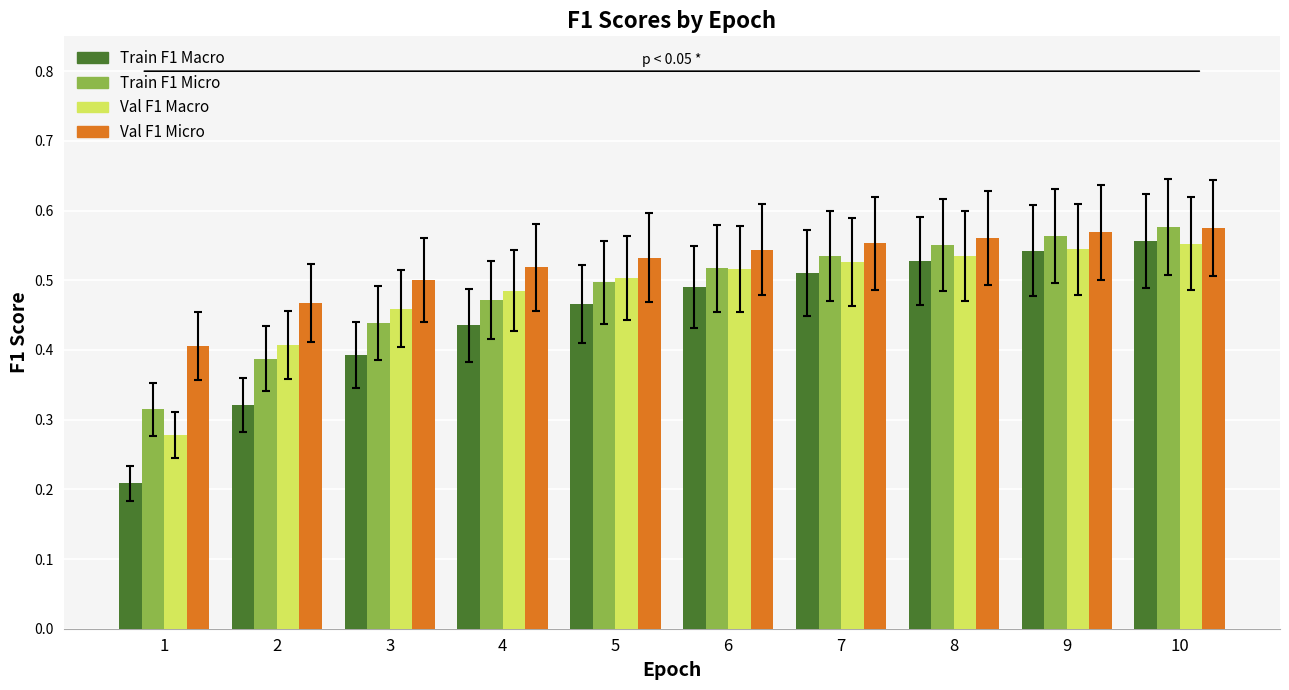

The value of Val F1 Micro at 10 is 0.8. True or false?

False